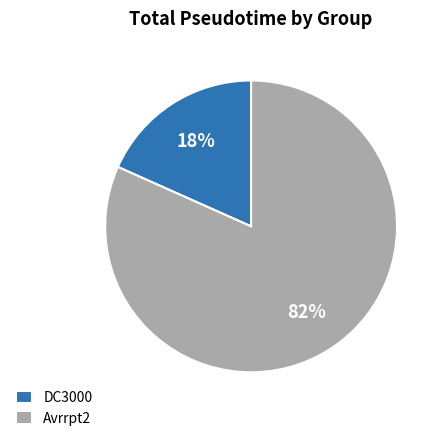

Does Avrrpt2 represent more than half of the total?

Yes